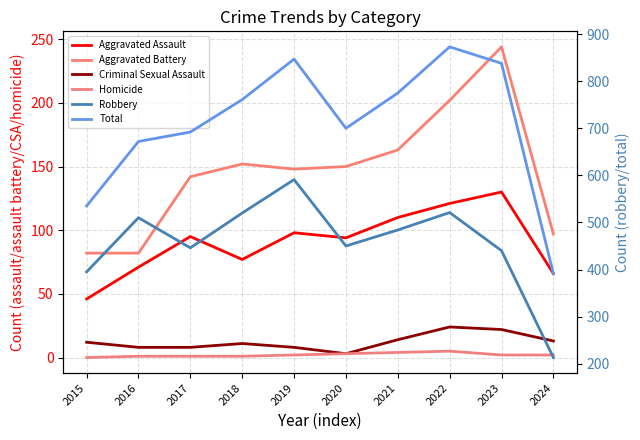

What is the difference between the Total values at 2020 and 2019?

147